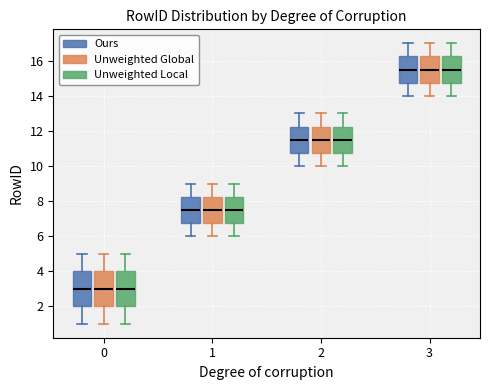

Reading left to right, transcribe this box plot: for each box, give where its median line is, the range the box spans, and where its two whiskers end, as read against the y-axis. The values are not printed on the chart, so give them approximately, as read against the axis.

0 (Ours): median 3.0, box 2.0 to 4.0, whiskers 1.0 to 5.0
0 (Unweighted Global): median 3.0, box 2.0 to 4.0, whiskers 1.0 to 5.0
0 (Unweighted Local): median 3.0, box 2.0 to 4.0, whiskers 1.0 to 5.0
1 (Ours): median 7.6, box 6.8 to 8.2, whiskers 6.0 to 9.0
1 (Unweighted Global): median 7.6, box 6.8 to 8.2, whiskers 6.0 to 9.0
1 (Unweighted Local): median 7.6, box 6.8 to 8.2, whiskers 6.0 to 9.0
2 (Ours): median 11.6, box 10.8 to 12.2, whiskers 10.0 to 13.0
2 (Unweighted Global): median 11.6, box 10.8 to 12.2, whiskers 10.0 to 13.0
2 (Unweighted Local): median 11.6, box 10.8 to 12.2, whiskers 10.0 to 13.0
3 (Ours): median 15.6, box 14.8 to 16.2, whiskers 14.0 to 17.0
3 (Unweighted Global): median 15.6, box 14.8 to 16.2, whiskers 14.0 to 17.0
3 (Unweighted Local): median 15.6, box 14.8 to 16.2, whiskers 14.0 to 17.0